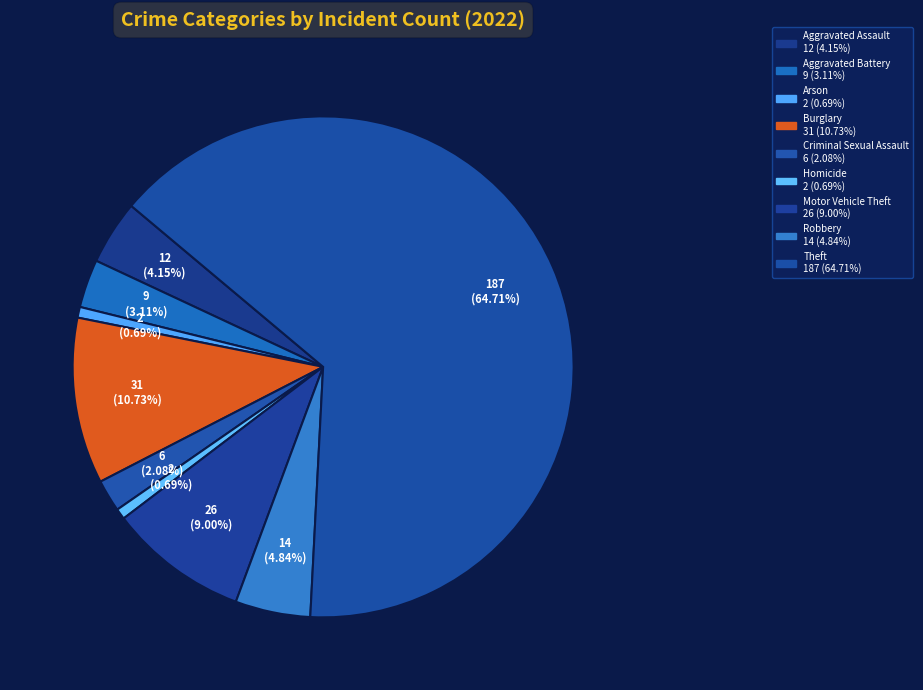

Combined, do Robbery and Motor Vehicle Theft account for over 50%?

No